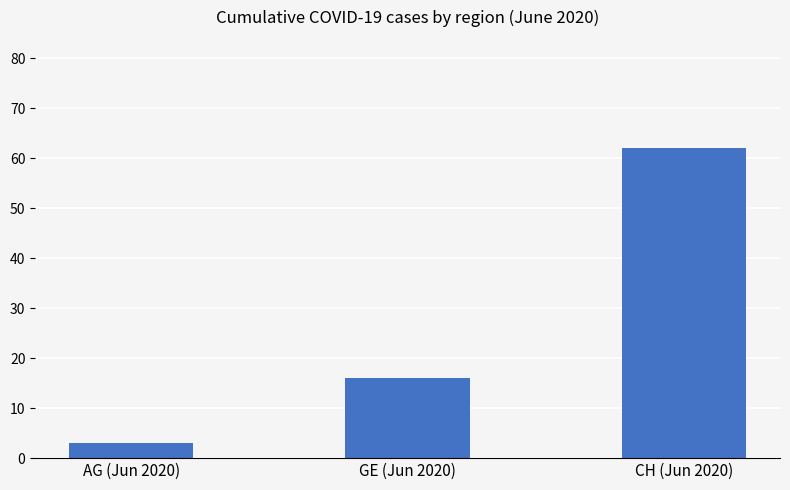

What is the sum of all values?

81